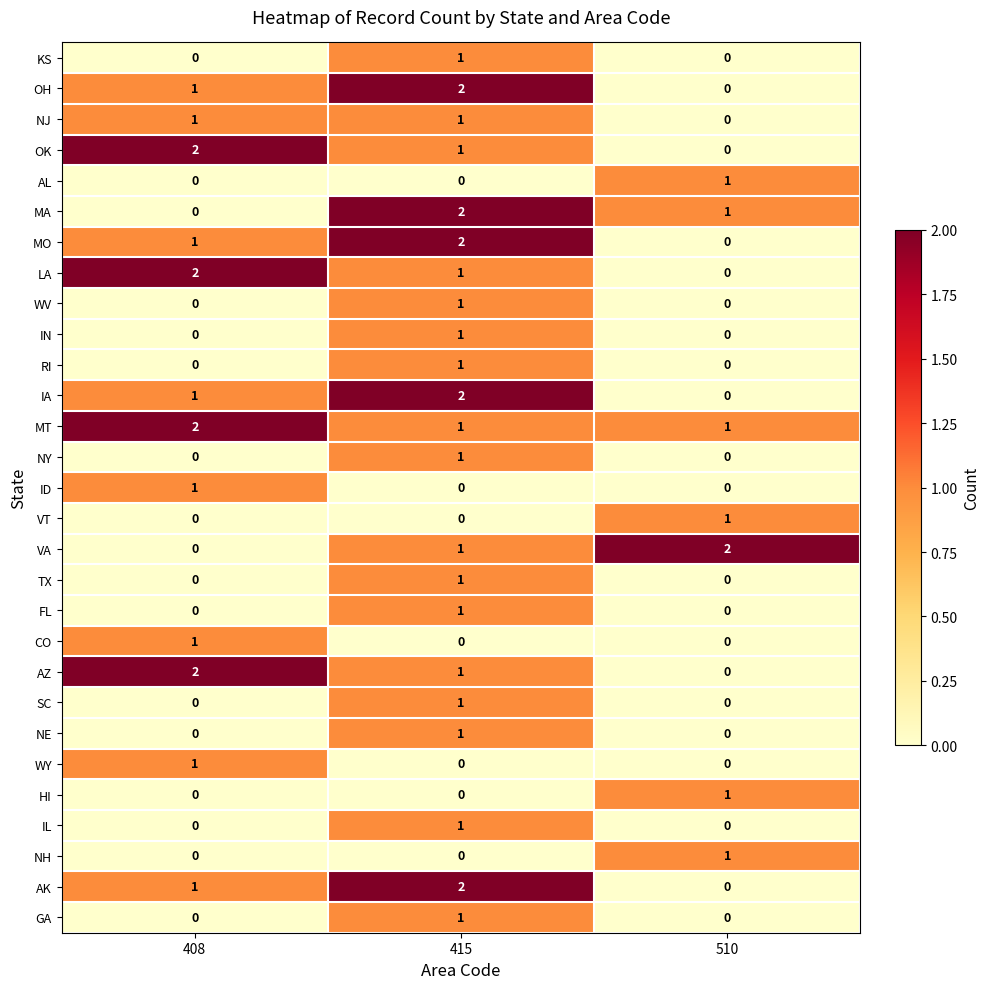

At which label does MA reach its minimum?

408